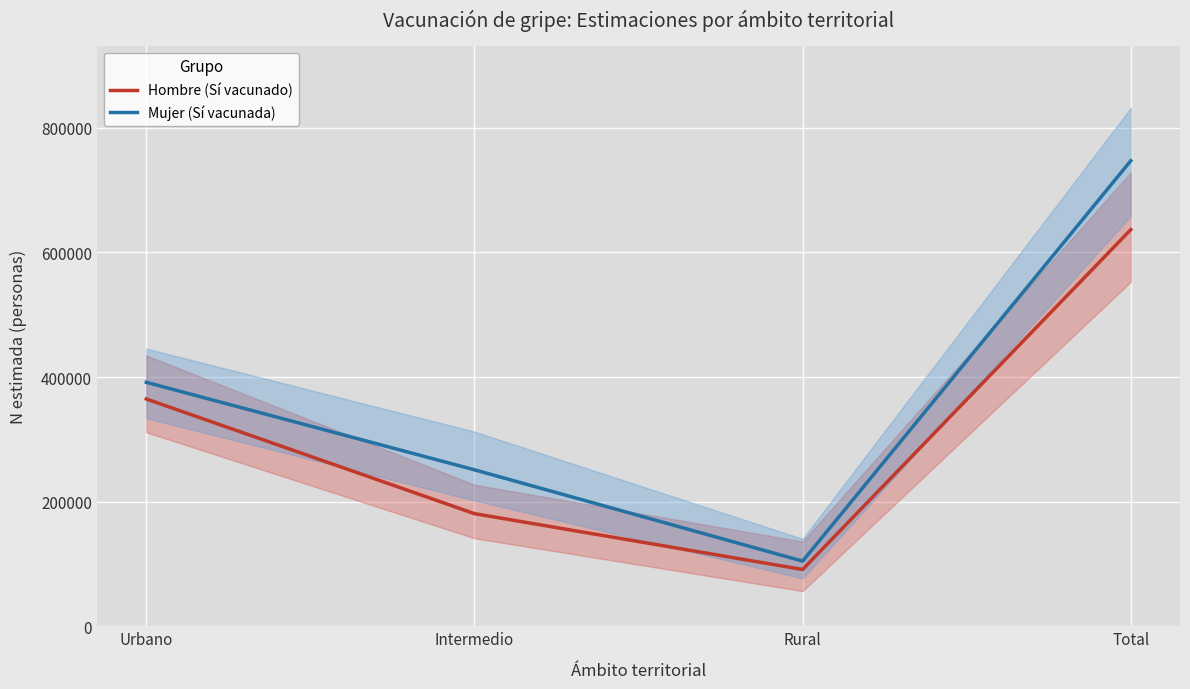

The Mujer (Sí vacunada) series shows 1124403 at Total. True or false?

False